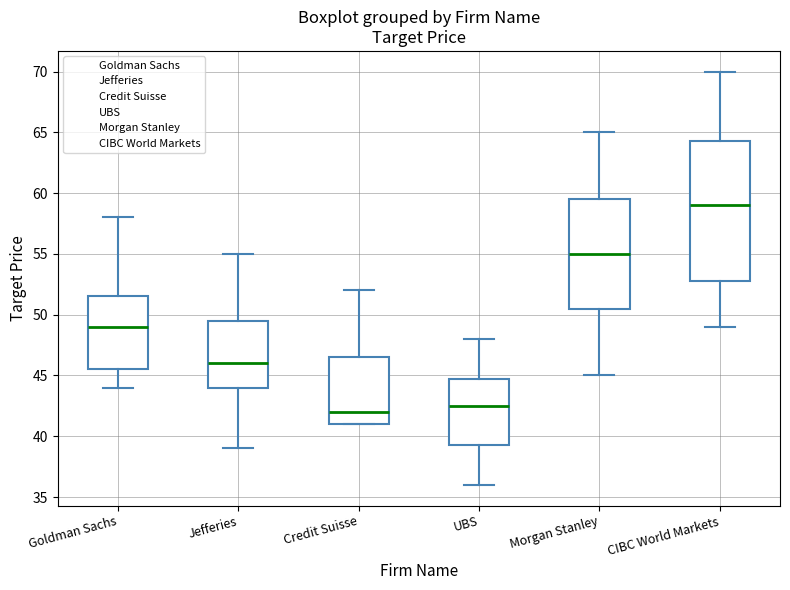

Reading left to right, transcribe this box plot: for each box, give where its median line is, the range the box spans, and where its two whiskers end, as read against the y-axis. The values are not printed on the chart, so give them approximately, as read against the axis.

Goldman Sachs: median 49.0, box 45.5 to 51.5, whiskers 44.0 to 58.0
Jefferies: median 46.0, box 44.0 to 49.5, whiskers 39.0 to 55.0
Credit Suisse: median 42.0, box 41.0 to 46.5, whiskers 41.0 to 52.0
UBS: median 42.5, box 39.5 to 45.0, whiskers 36.0 to 48.0
Morgan Stanley: median 55.0, box 50.5 to 59.5, whiskers 45.0 to 65.0
CIBC World Markets: median 59.0, box 53.0 to 64.5, whiskers 49.0 to 70.0